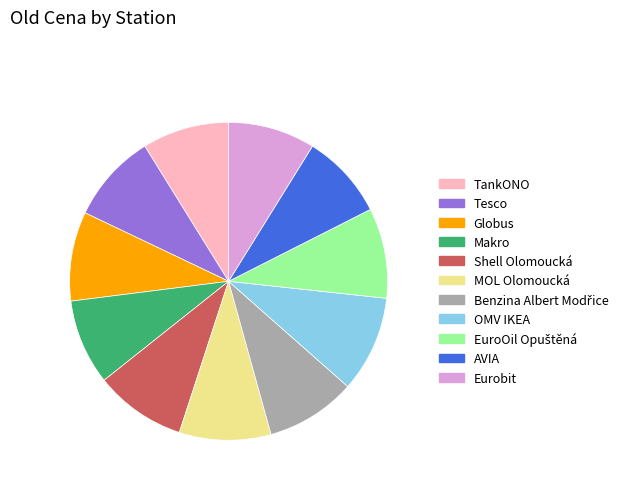

True or false: Eurobit accounts for 1% of the total.

False